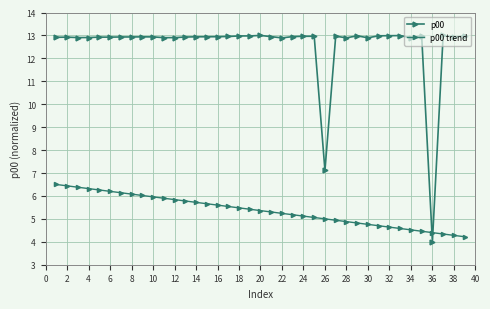

Count the number of data series in this chart.

2